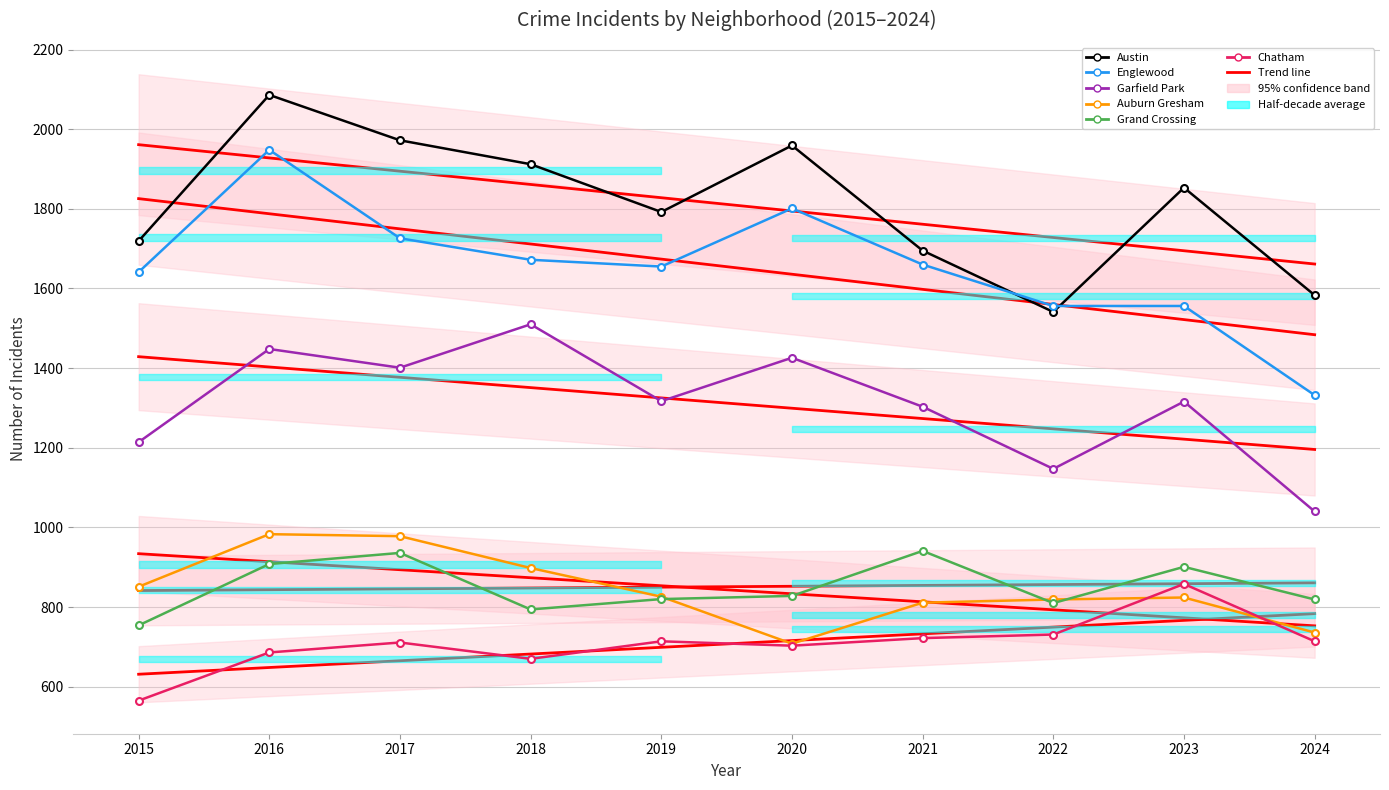

Which series changed the most between 2016 and 2023?

Englewood